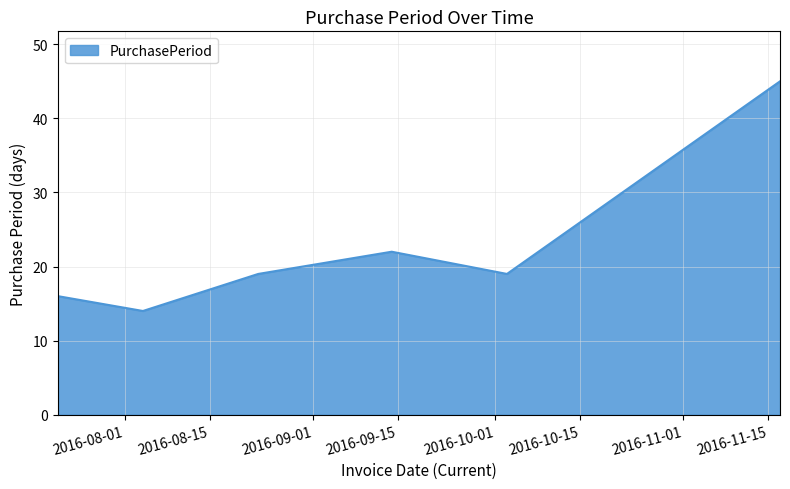

How many interior local peaks (higher than both neighbors) does the data have?

1